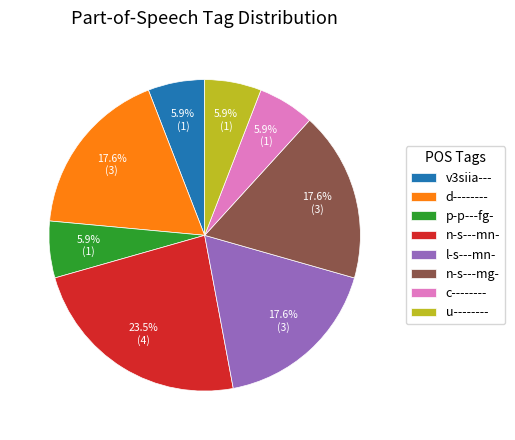

To the nearest percent, what portion does n-s---mg- represent?

18%